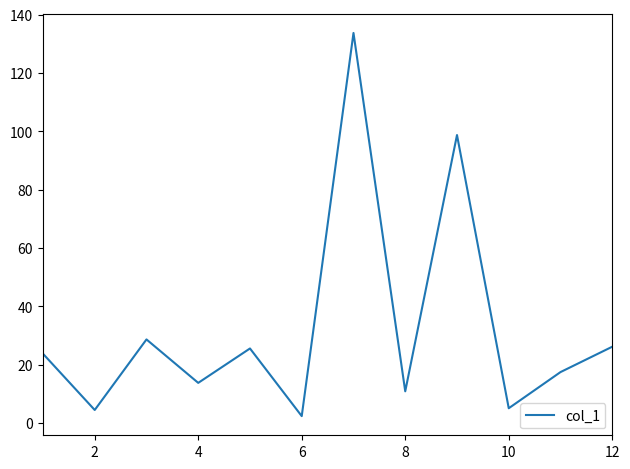

What is the difference between the maximum and minimum values?

131.4